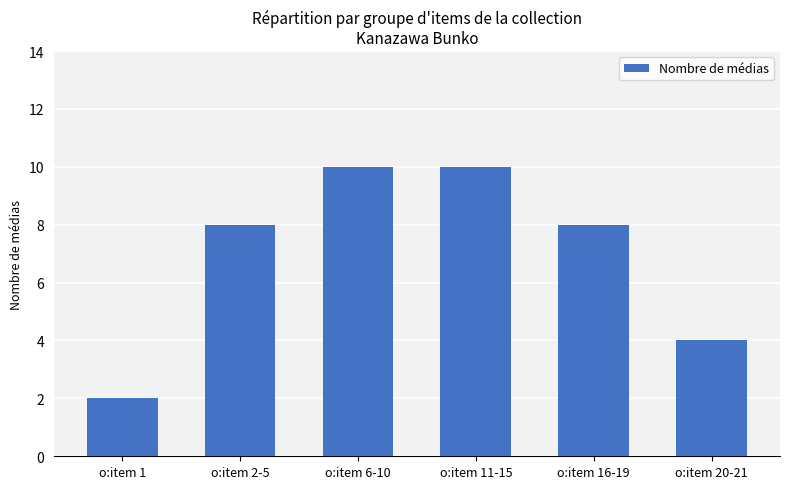

Reading left to right, extract all data points from this chart.

o:item 1=2	o:item 2-5=8	o:item 6-10=10	o:item 11-15=10	o:item 16-19=8	o:item 20-21=4